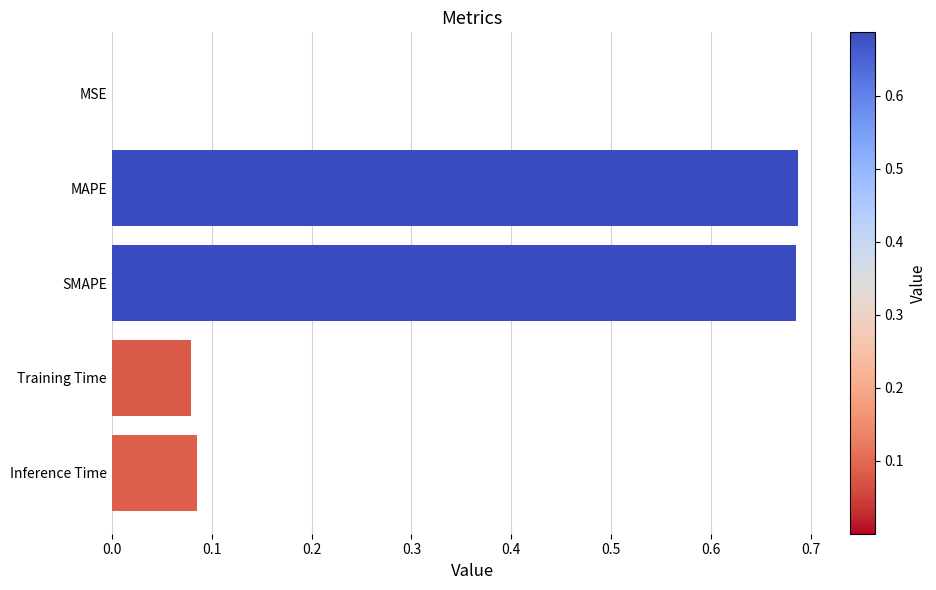

How many distinct data groups are displayed?

1